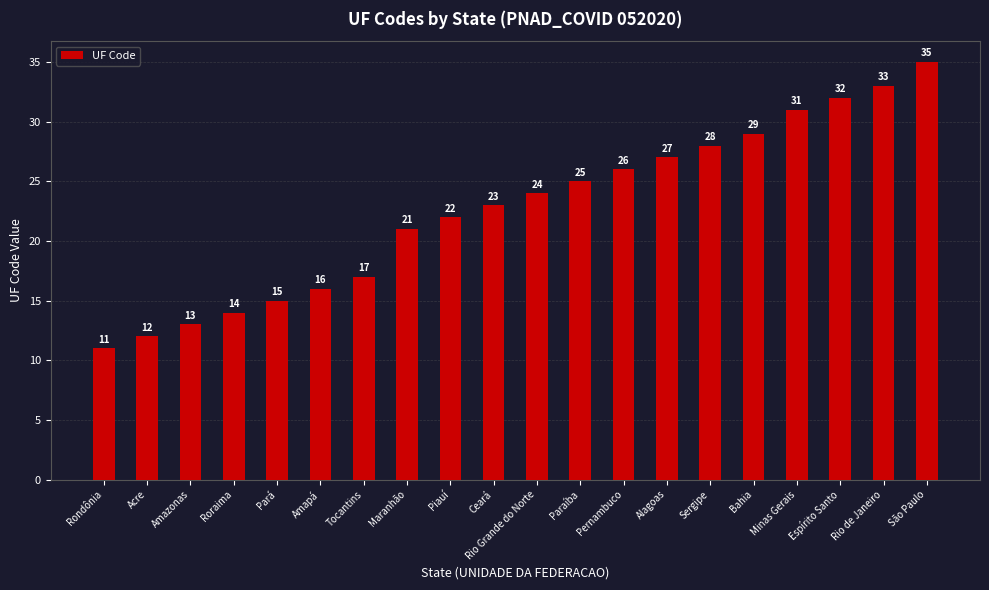

Does the chart contain any negative values?

No